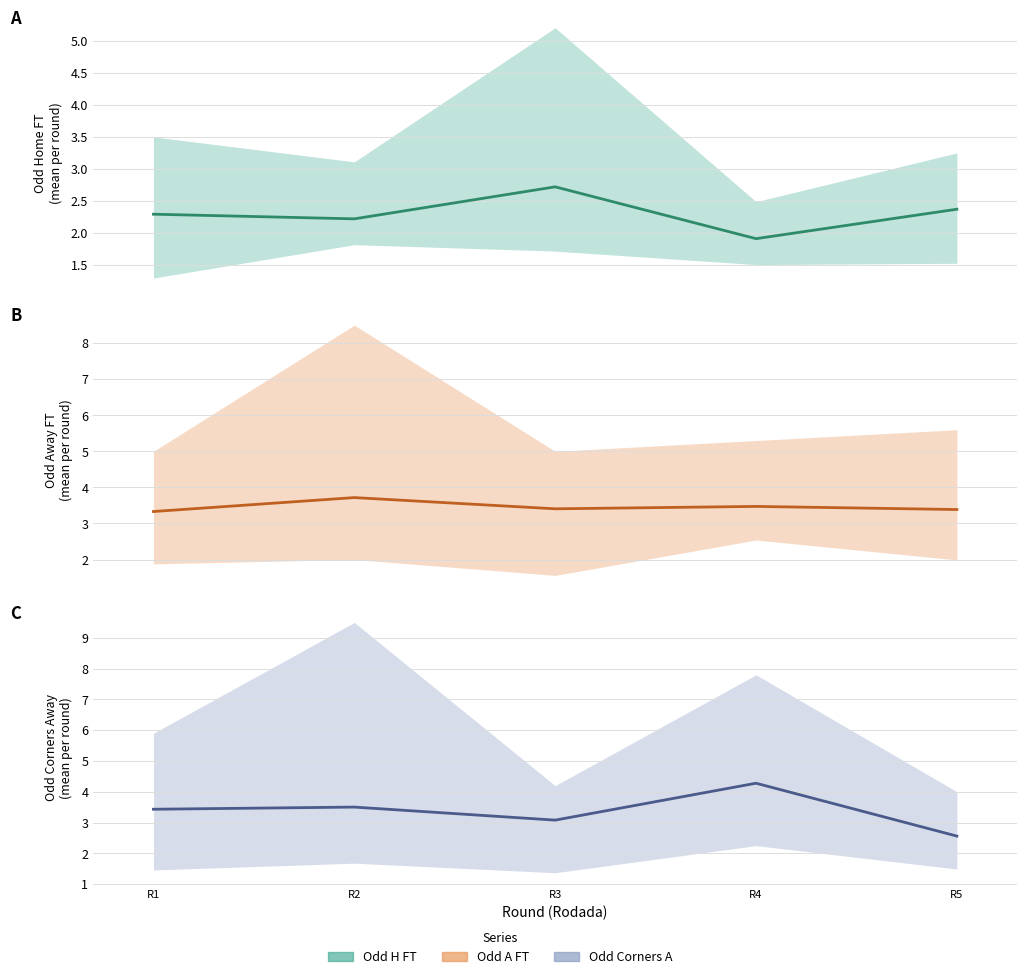

Reading left to right, what are all the values shown in this chart?

Odd_H_FT: 2.3	2.2	2.7	1.9	2.4
Odd_A_FT: 3.3	3.7	3.4	3.5	3.4
Odd_Corners_A: 3.4	3.5	3.1	4.3	2.6